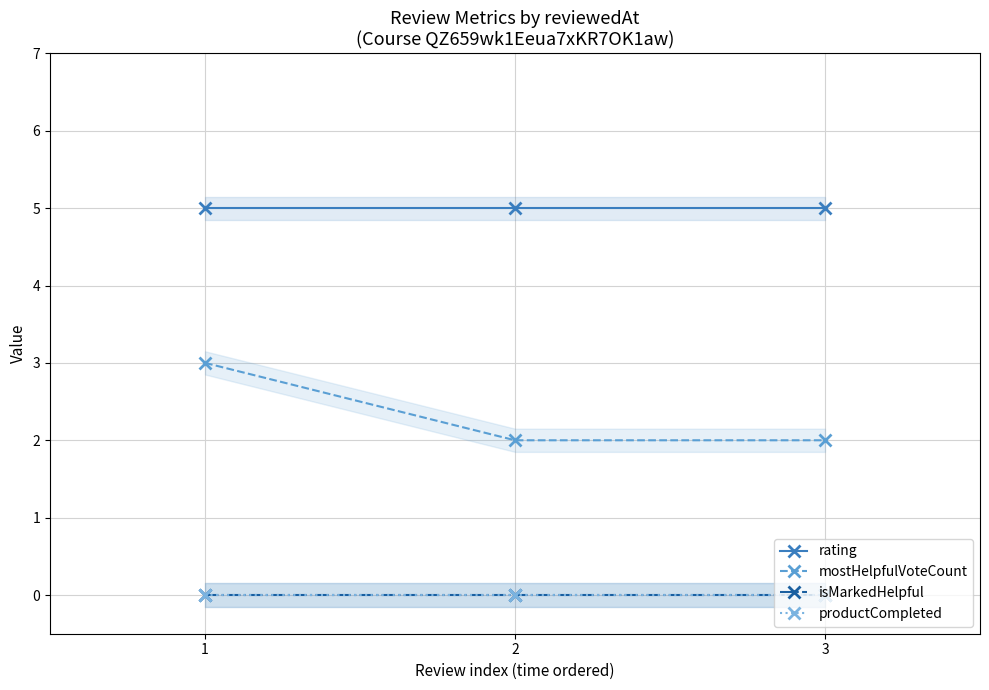

True or false: mostHelpfulVoteCount has a value of 3 at 1.

True